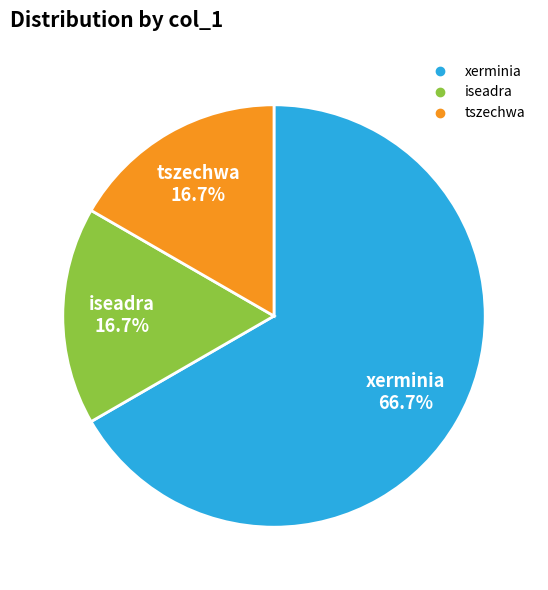

Is it true that tszechwa is 17% of the pie?

True